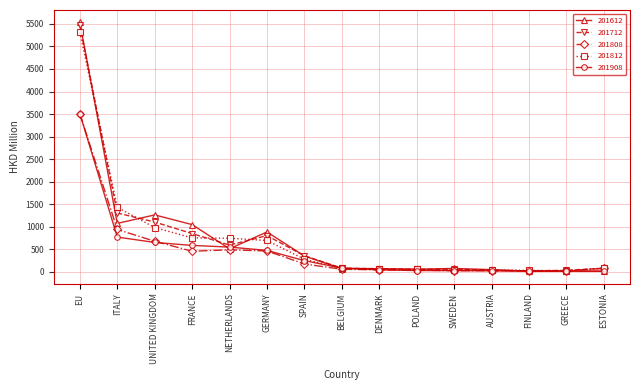

The value of 201712 at UNITED KINGDOM is 586.4. True or false?

False